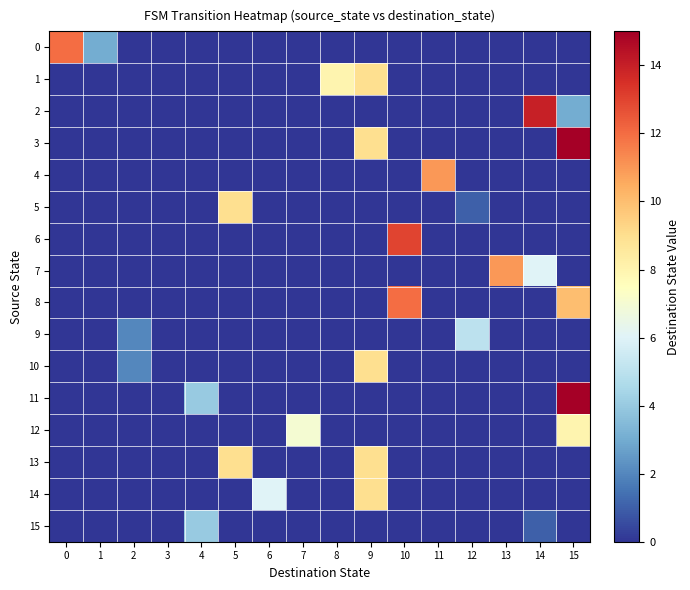

How many distinct data groups are displayed?

16